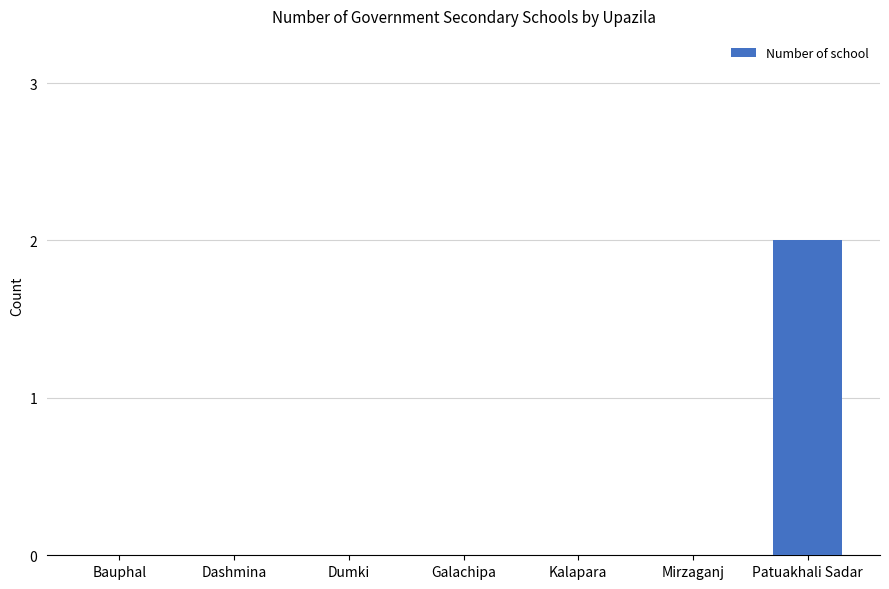

True or false: the data shows 1 at Patuakhali Sadar.

False